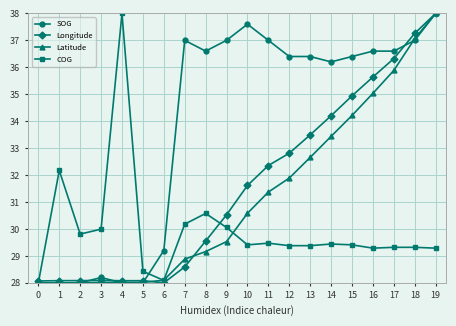

True or false: SOG and COG cross at least once.

True